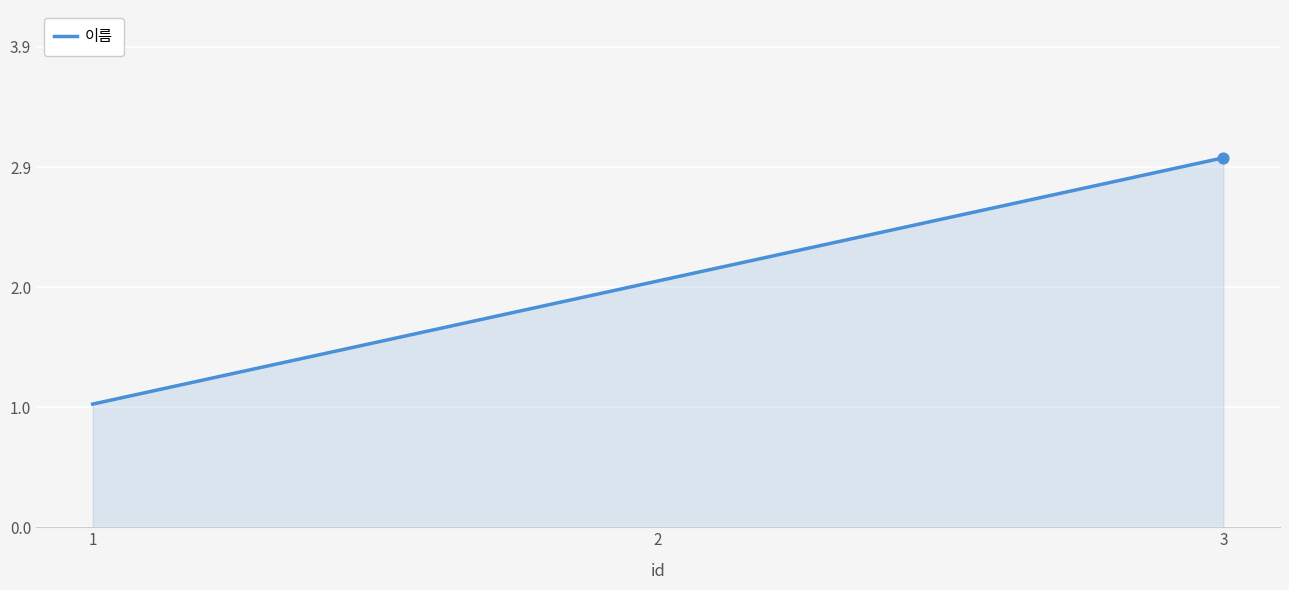

What is the change in value from 1 to 2?

+1